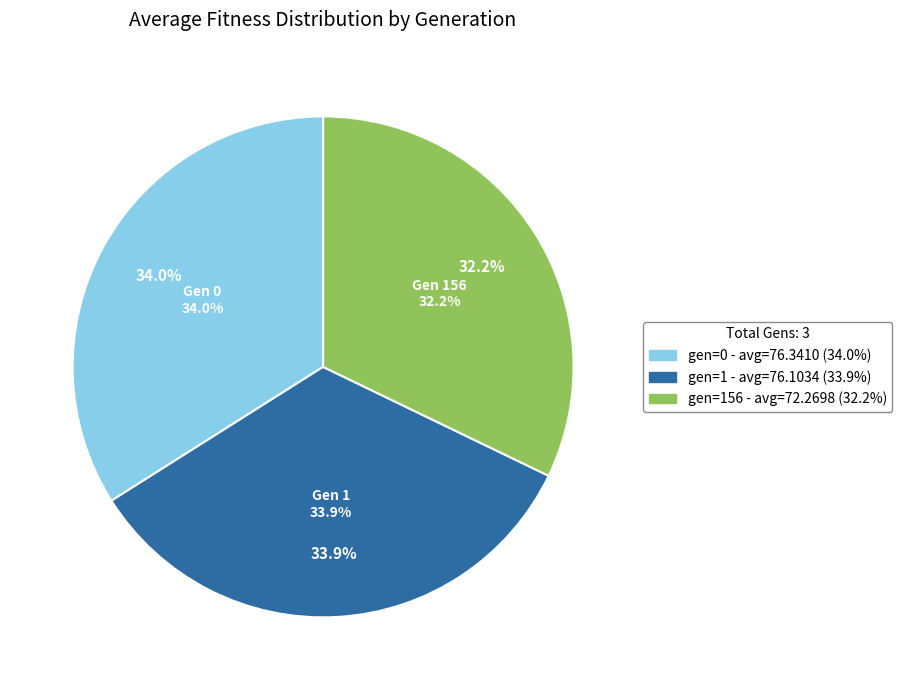

Count the number of slices in the pie.

3